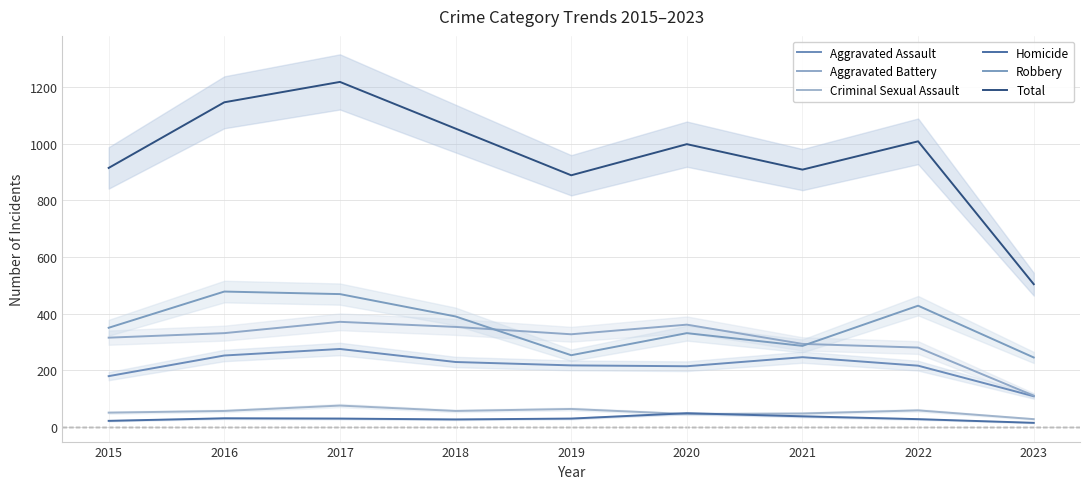

True or false: Aggravated Assault and Aggravated Battery cross at least once.

False